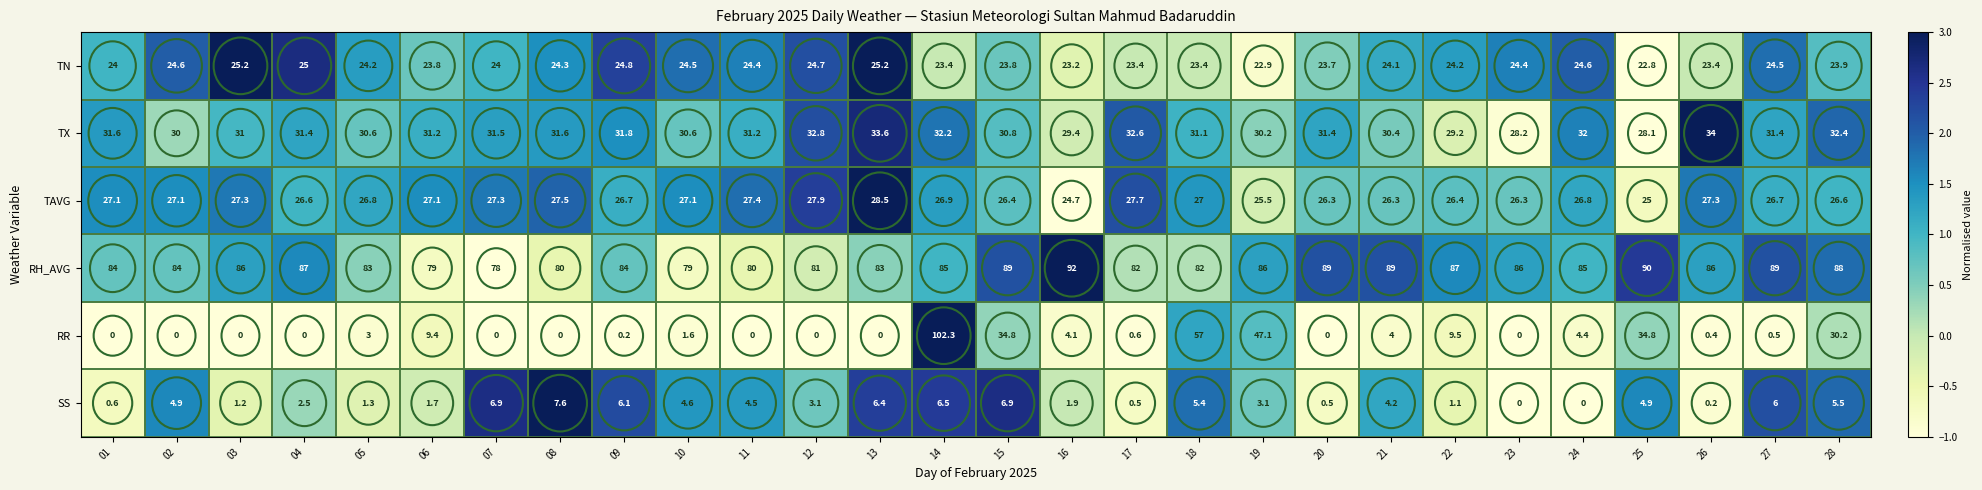

What value does the TN series have at 01?

24.0